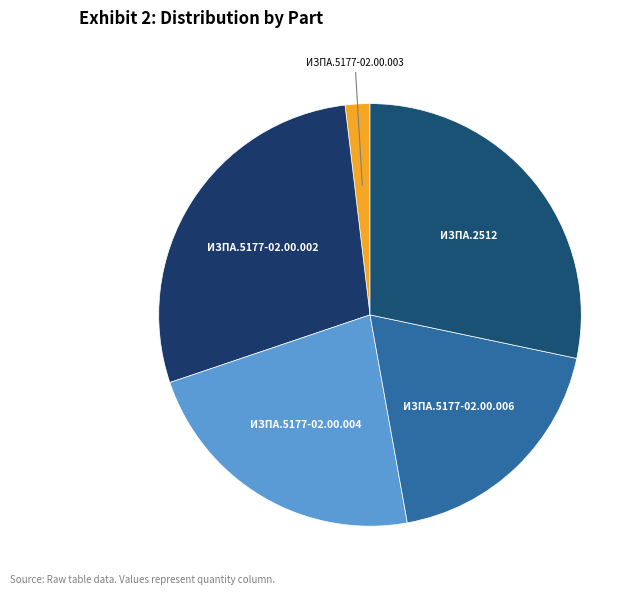

Do ИЗПА.5177-02.00.002 and ИЗПА.5177-02.00.004 together represent more than half of the pie?

Yes